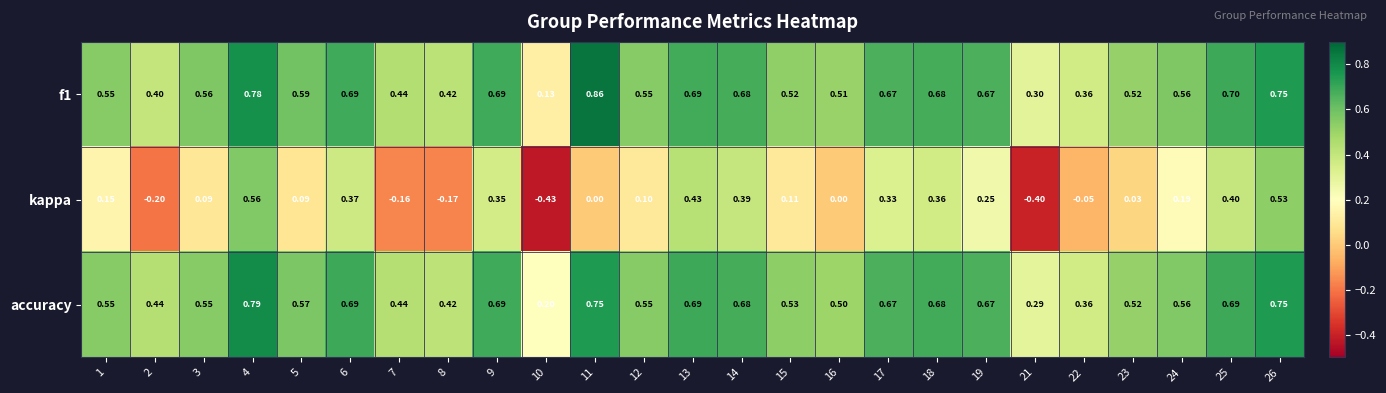

Is the value of f1 at 15 greater than the value of kappa at 18?

Yes